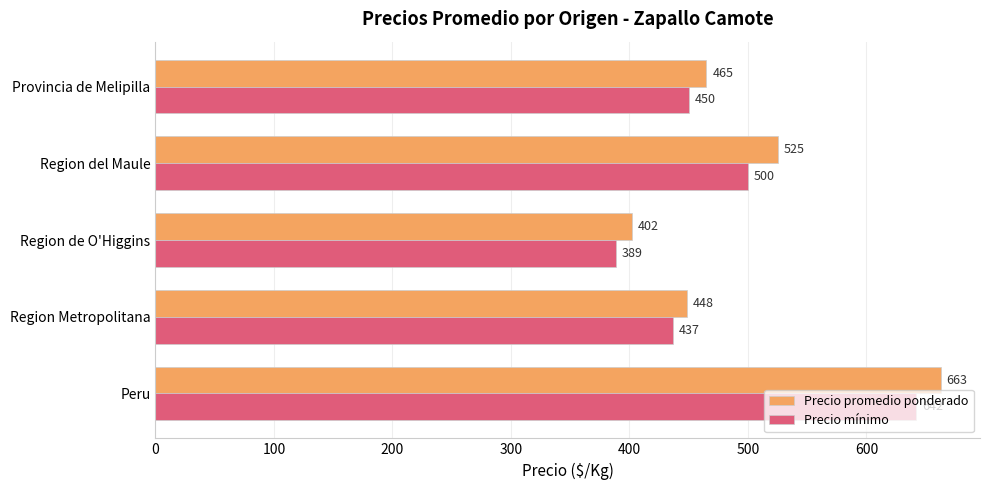

At how many categories does at least one series exceed 644?

1